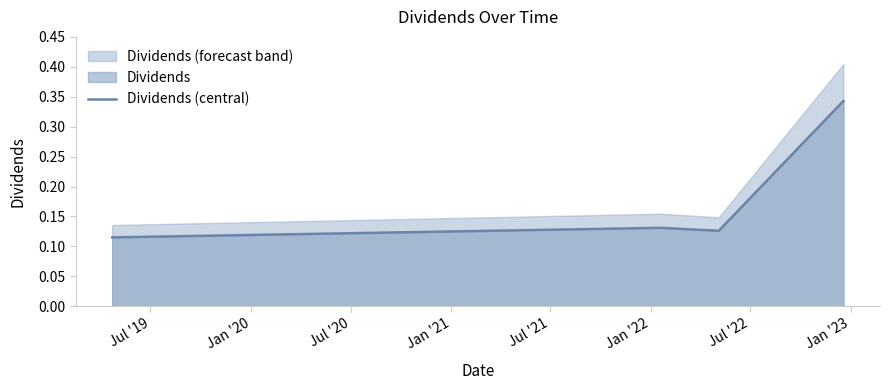

True or false: Dividends (central) has more than 1 points higher than both neighbors.

False